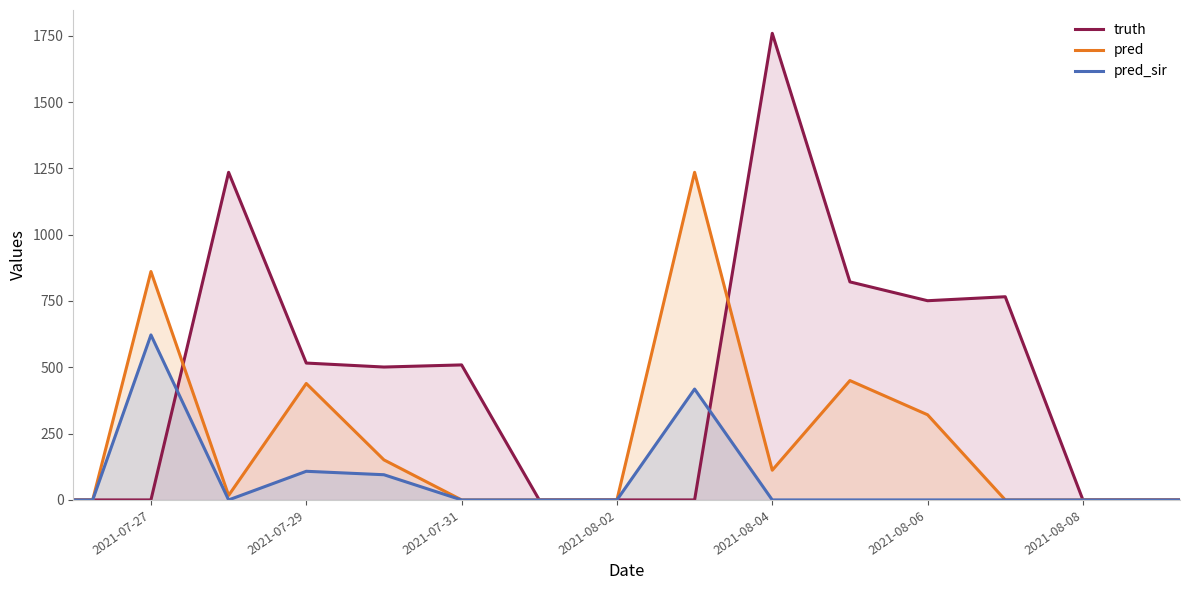

Reading right to left, transcribe all the data shown in this chart.

truth: 0	0	0	766	751	822	1759	0	0	0	509	501	516	1235	0	0	0
pred: 0	0	0	0	321	450	112	1235	0	0	0	151	439	17	861	0	0
pred_sir: 0	0	0	0	0	0	0	418	0	0	0	95	108	0	622	0	0